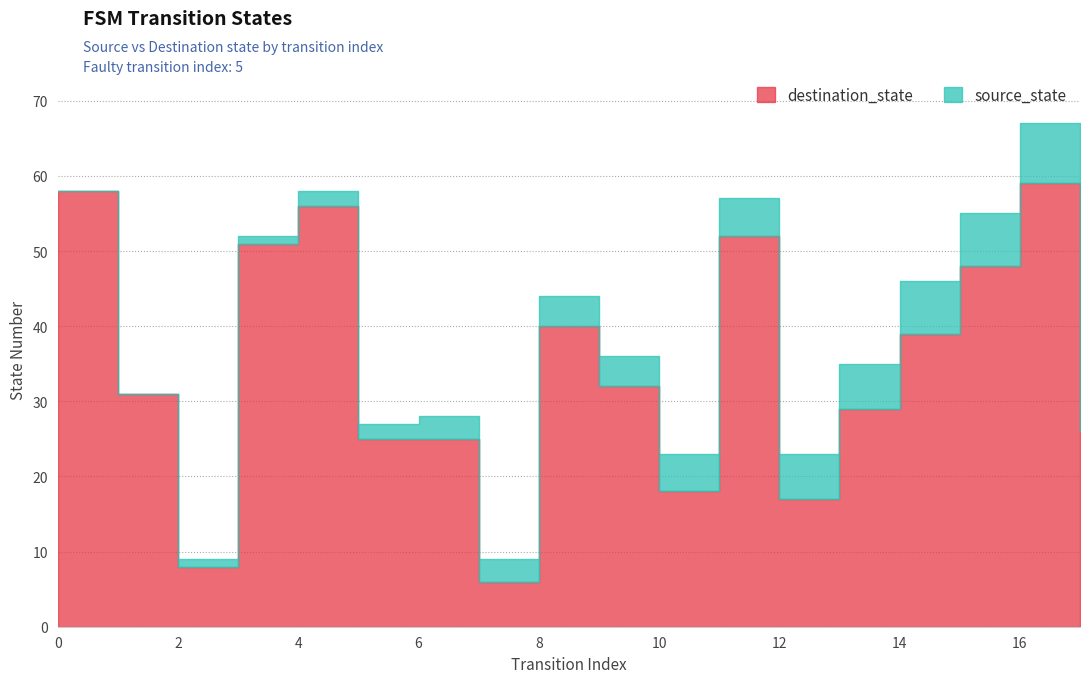

At which category is the sum across all series the highest?

16